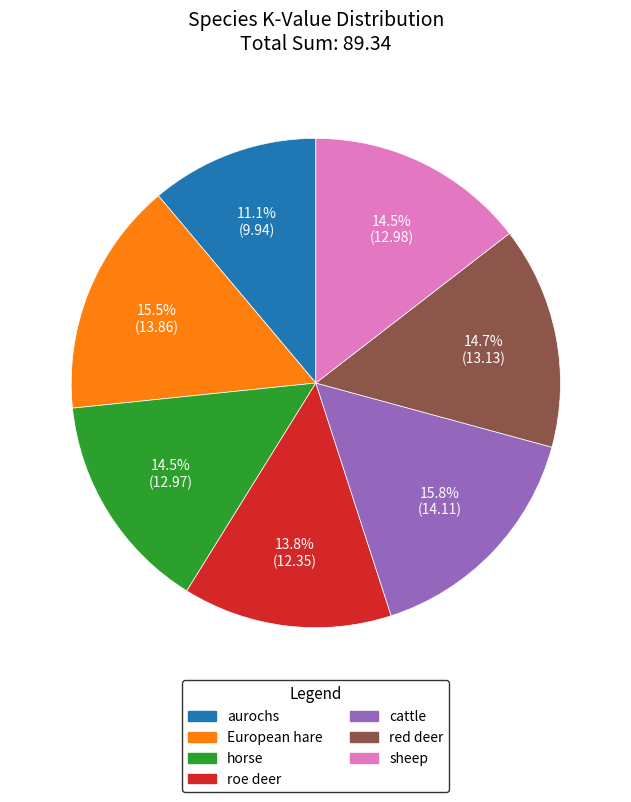

The aurochs slice represents 16% of the pie. True or false?

False